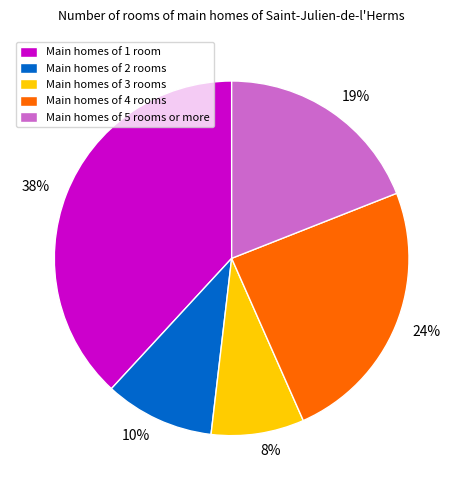

Does any single category account for the majority?

No